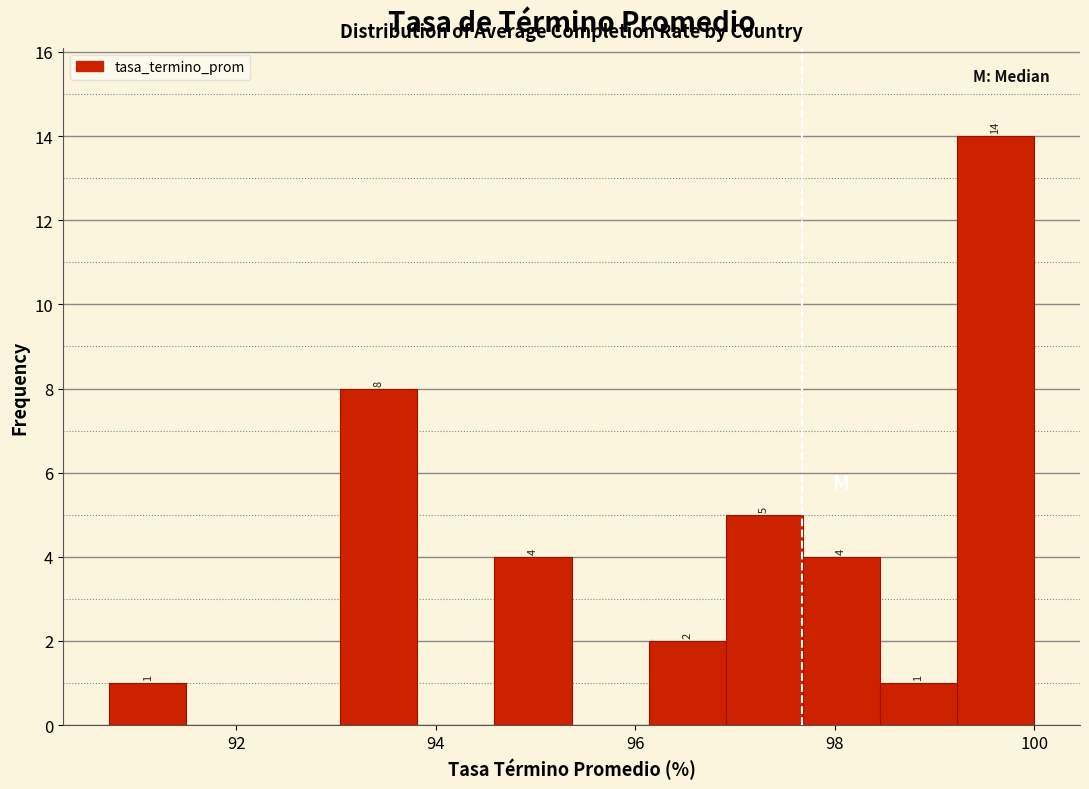

Around what value on the x-axis is the tallest bar? Give the approximate position of its centre, as read against the axis.

99.6